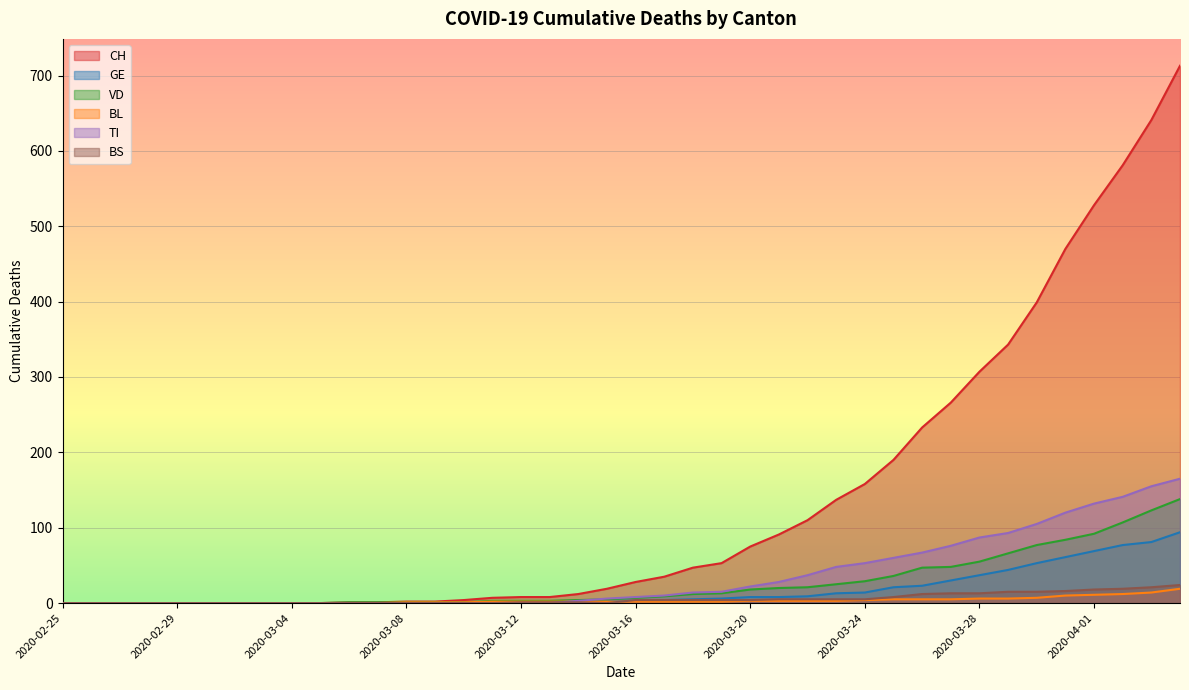

Reading left to right, extract all data points from this chart.

CH: 0	0	0	0	0	0	0	0	0	0	1	1	2	2	4	7	8	8	12	19	28	35	47	53	75	91	110	137	158	190	233	266	307	343	399	470	528	581	641	713
GE: 0	0	0	0	0	0	0	0	0	0	0	0	0	0	1	1	1	1	1	3	3	4	5	6	8	8	9	13	14	21	23	30	37	44	53	61	69	77	81	94
VD: 0	0	0	0	0	0	0	0	0	0	1	1	1	1	1	3	3	3	4	5	7	9	12	13	18	20	21	25	29	36	47	48	55	66	77	84	92	107	123	138
BL: 0	0	0	0	0	0	0	0	0	0	0	0	1	1	1	2	2	2	2	2	2	2	2	2	3	3	3	3	4	5	5	5	6	6	7	10	11	12	14	19
TI: 0	0	0	0	0	0	0	0	0	0	0	0	0	0	0	0	0	0	3	6	8	10	14	15	22	28	37	48	53	60	67	76	87	93	105	120	132	141	155	165
BS: 0	0	0	0	0	0	0	0	0	0	0	0	0	0	0	0	1	1	1	0	4	4	4	4	4	5	5	5	5	8	12	13	13	15	15	16	18	19	21	24